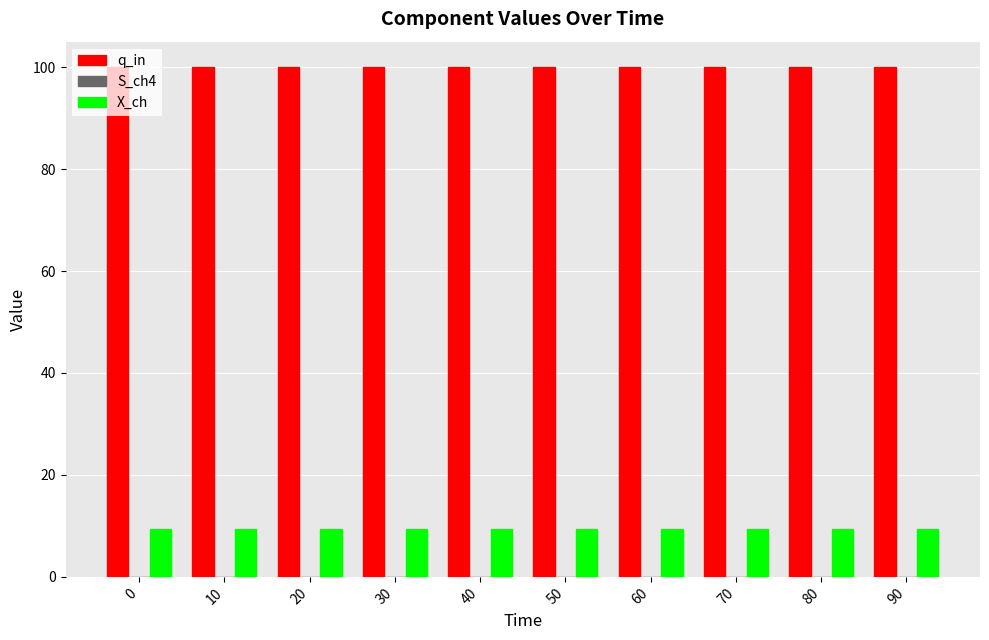

The value of q_in at 30 is 100.0. True or false?

True